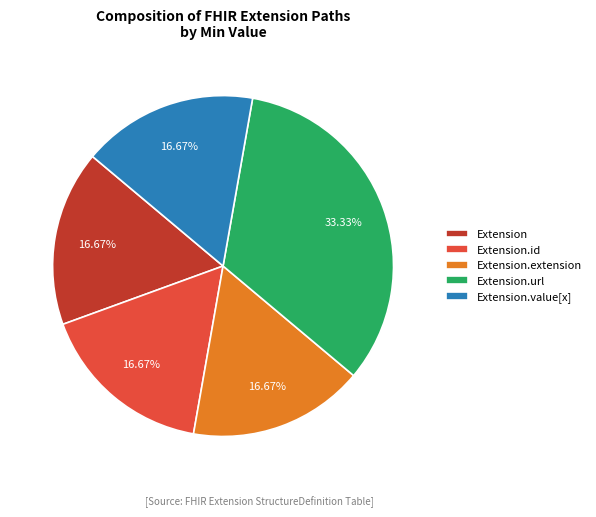

Which has a higher value, Extension.value[x] or Extension.url?

Extension.url